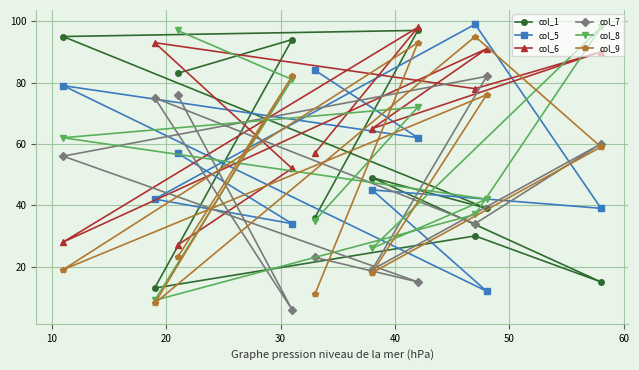

What is the maximum value for col_1?

97